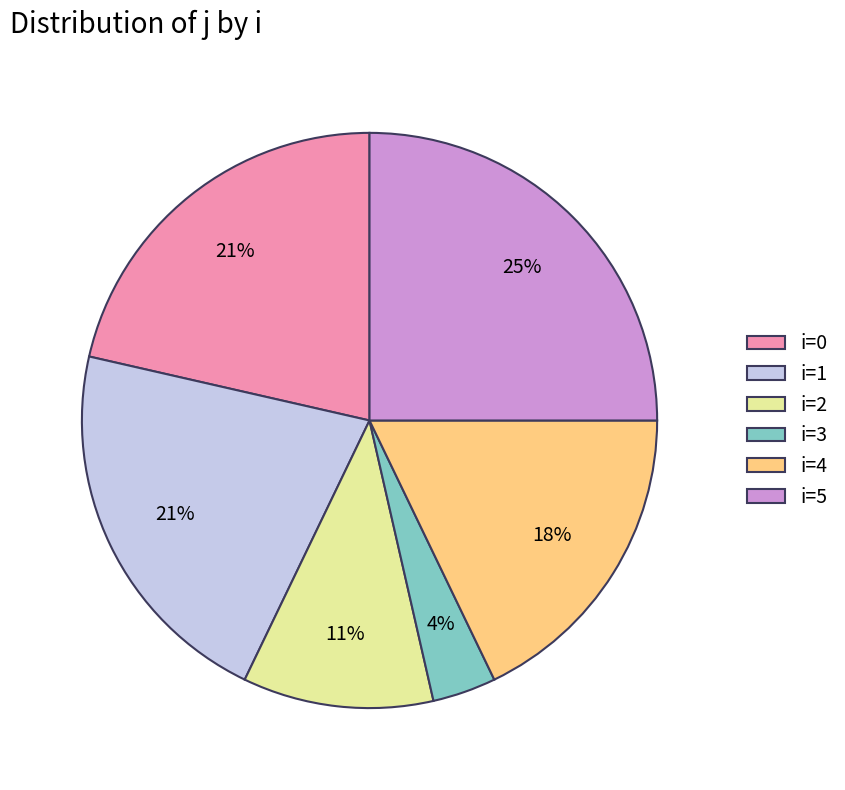

To the nearest percent, what is the difference between the largest and smallest slice percentages?

21%